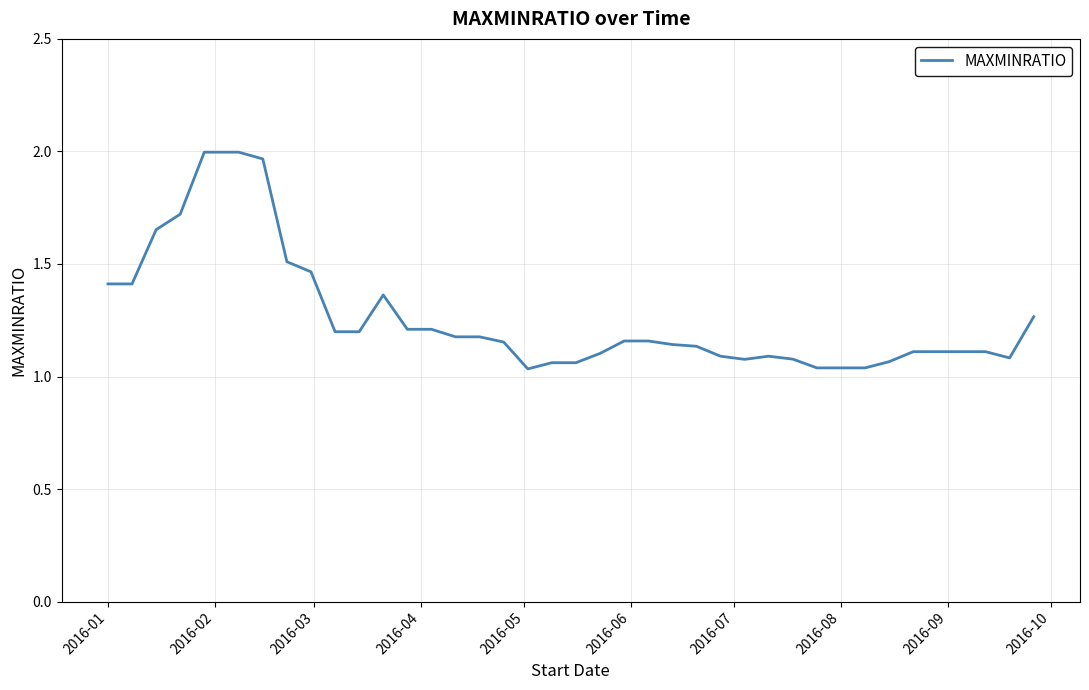

How many lines are shown in the chart?

1